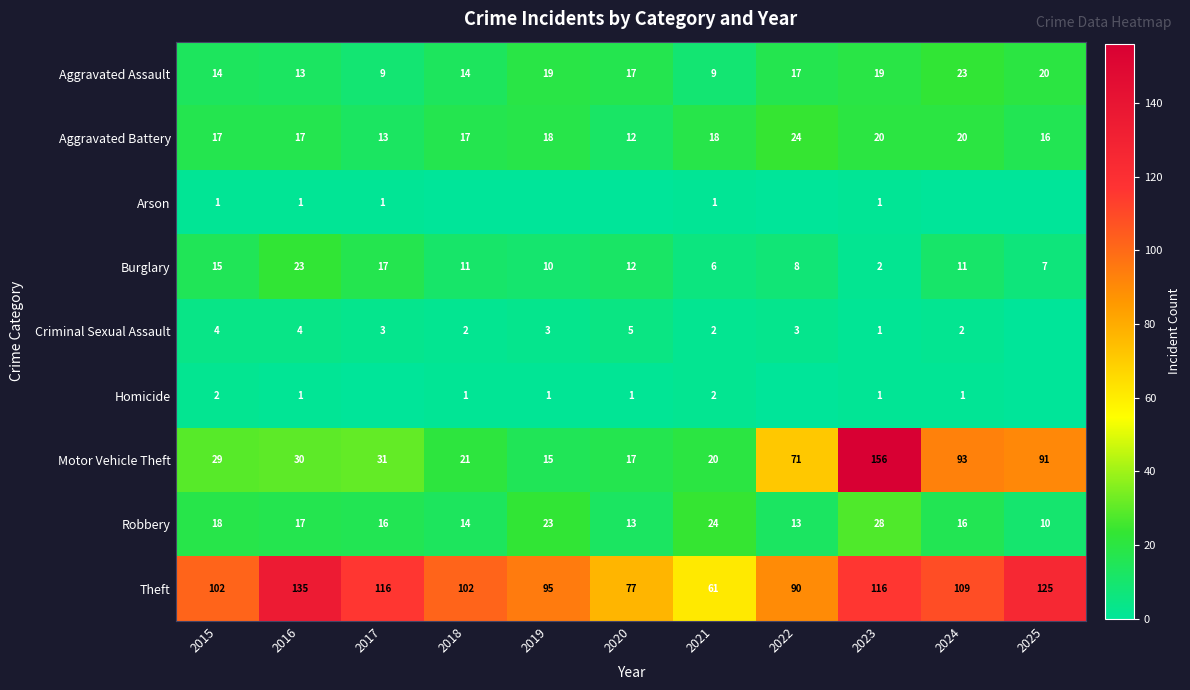

Is the value of Robbery at 2017 greater than the value of Burglary at 2016?

No